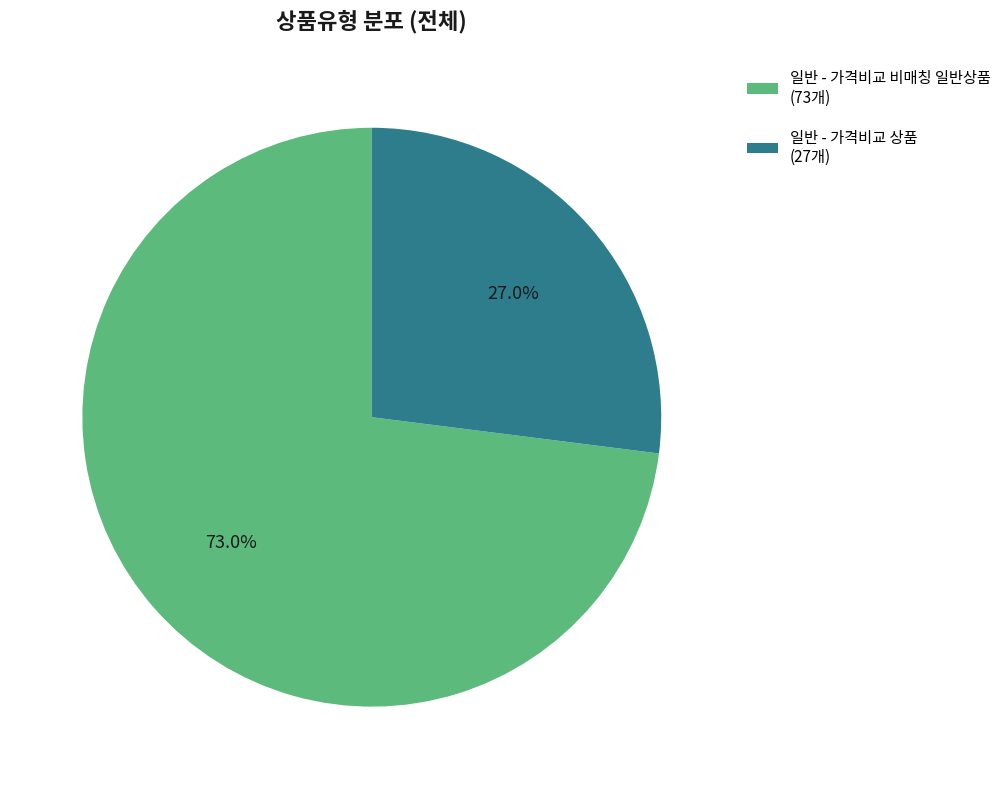

How many segments does this pie chart have?

2